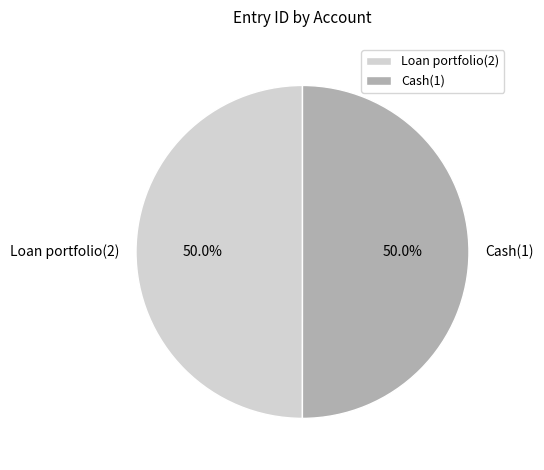

How much of the chart is everything except Cash(1)?

50.0%